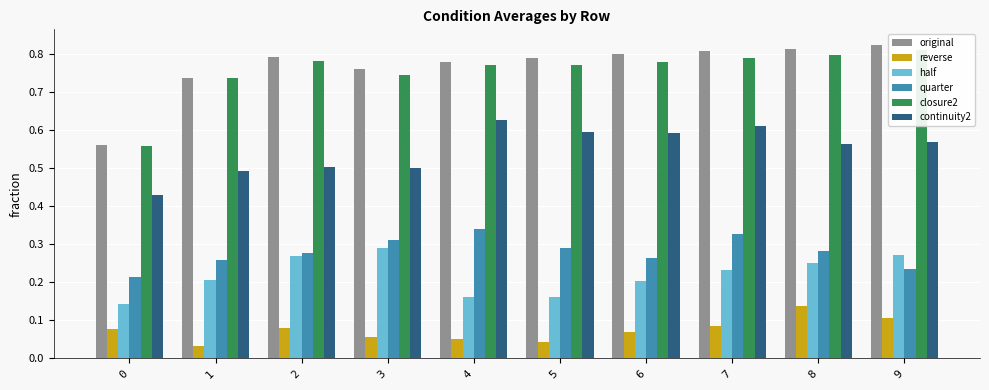

True or false: original has a value of 0.8 at 9.

True